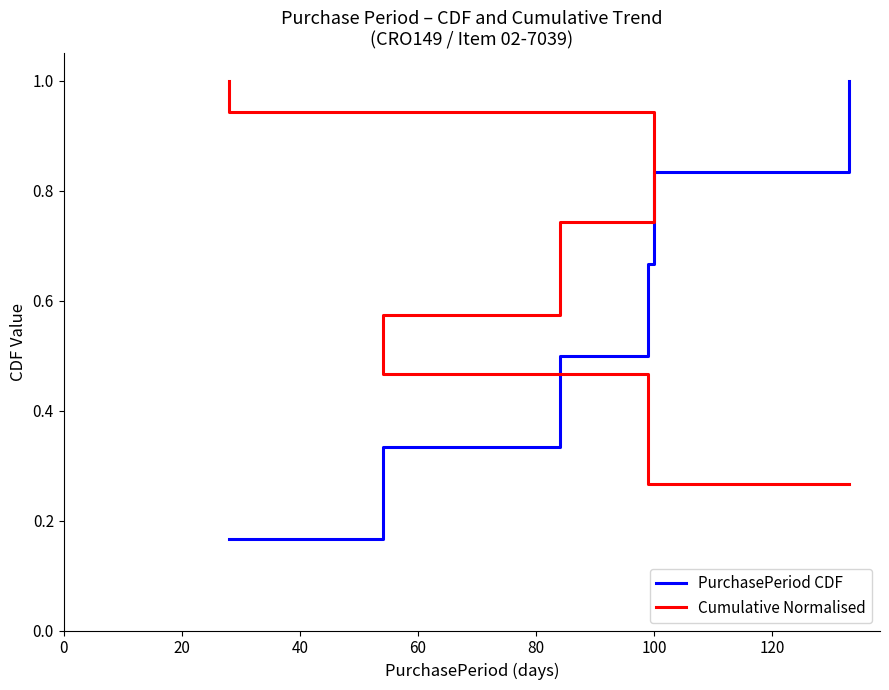

What is the maximum value for PurchasePeriod CDF?

1.0